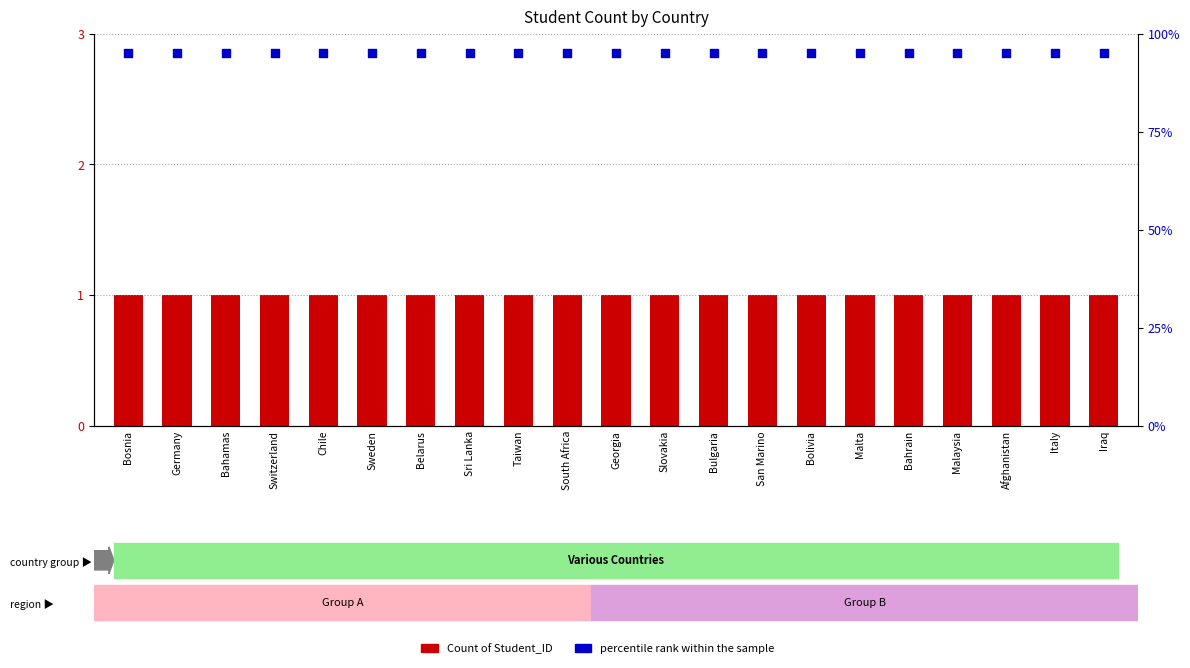

Which series has the widest spread of Y values?

Count of Student_ID